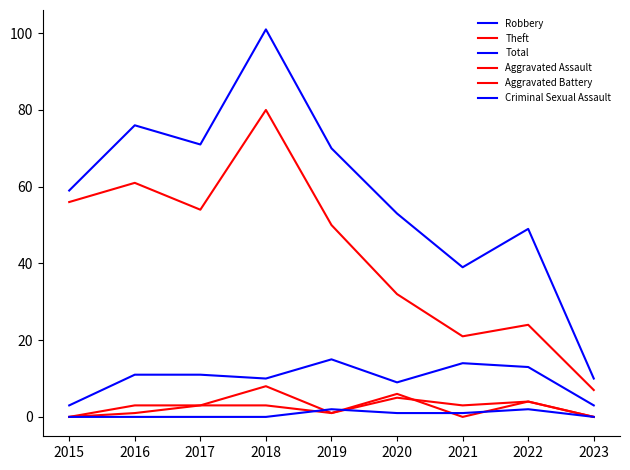

Between 2017 and 2021, which series saw the biggest shift?

Theft